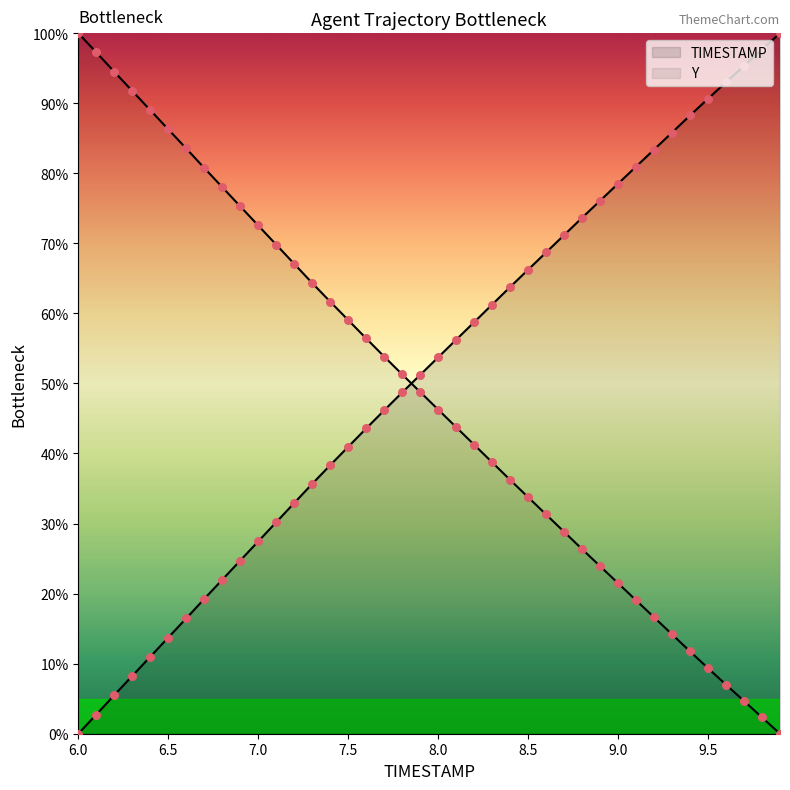

At how many categories does at least one series exceed 64?

29